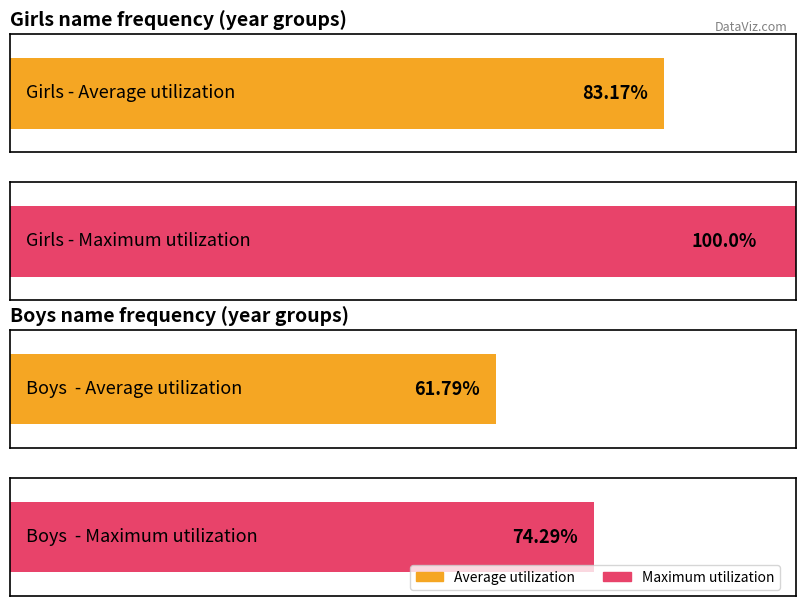

Rank the series by their maximum value, from lowest to highest.

Boys, Girls